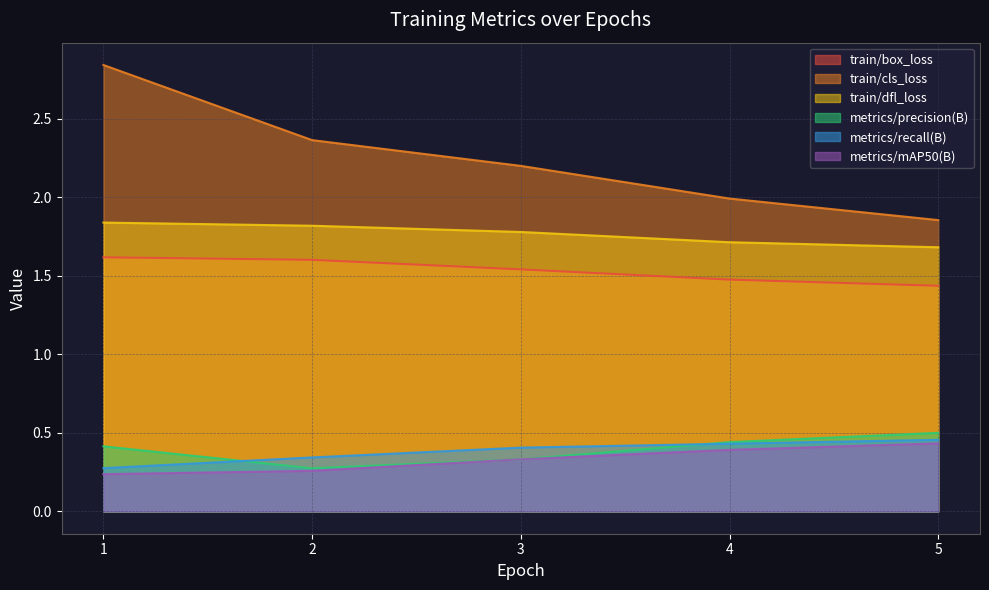

At which label does train/cls_loss reach its peak?

1